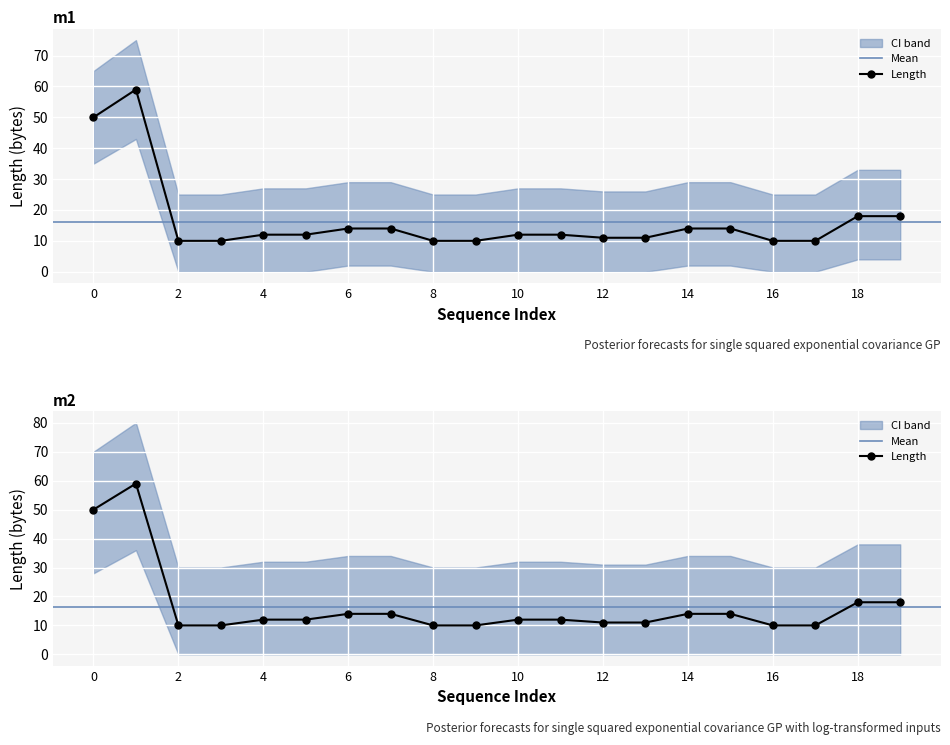

Reading left to right, what are all the values shown in this chart?

0=50	1=59	2=10	3=10	4=12	5=12	6=14	7=14	8=10	9=10	10=12	11=12	12=11	13=11	14=14	15=14	16=10	17=10	18=18	19=18